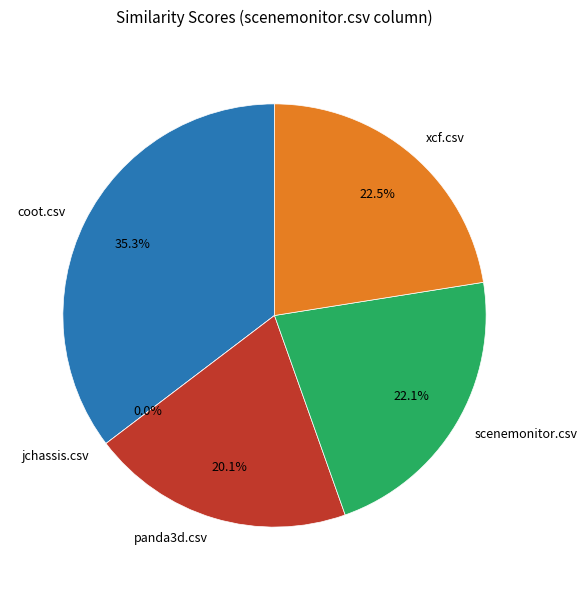

True or false: jchassis.csv accounts for 0% of the total.

True